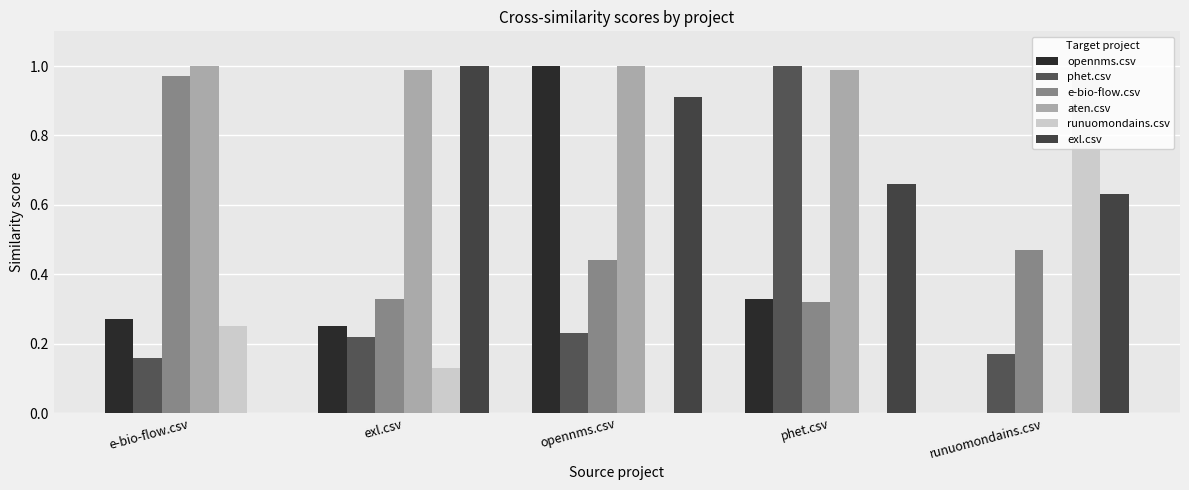

The aten.csv series shows 1.0 at opennms.csv. True or false?

True